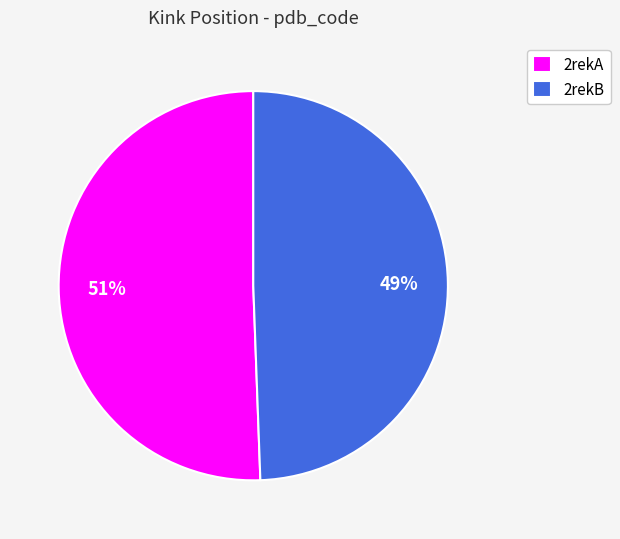

To the nearest percent, what is the average slice percentage?

50%